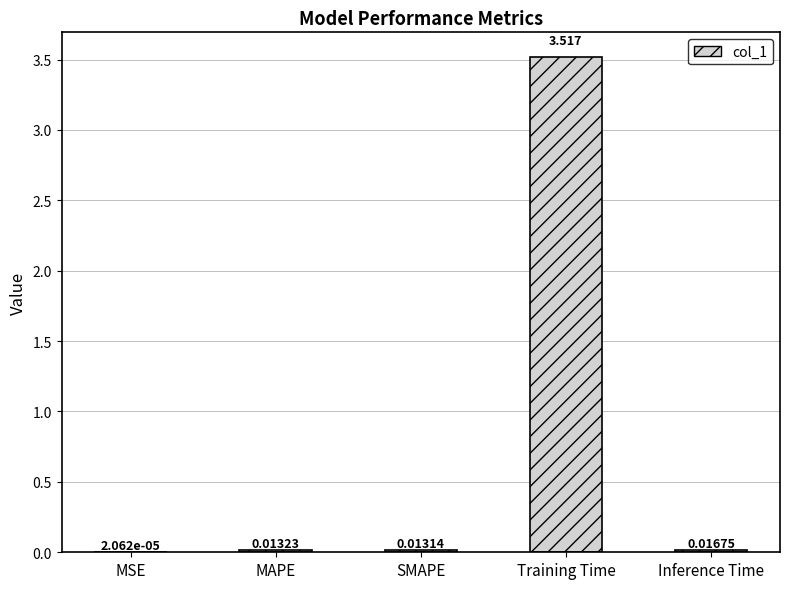

How many distinct data groups are displayed?

1